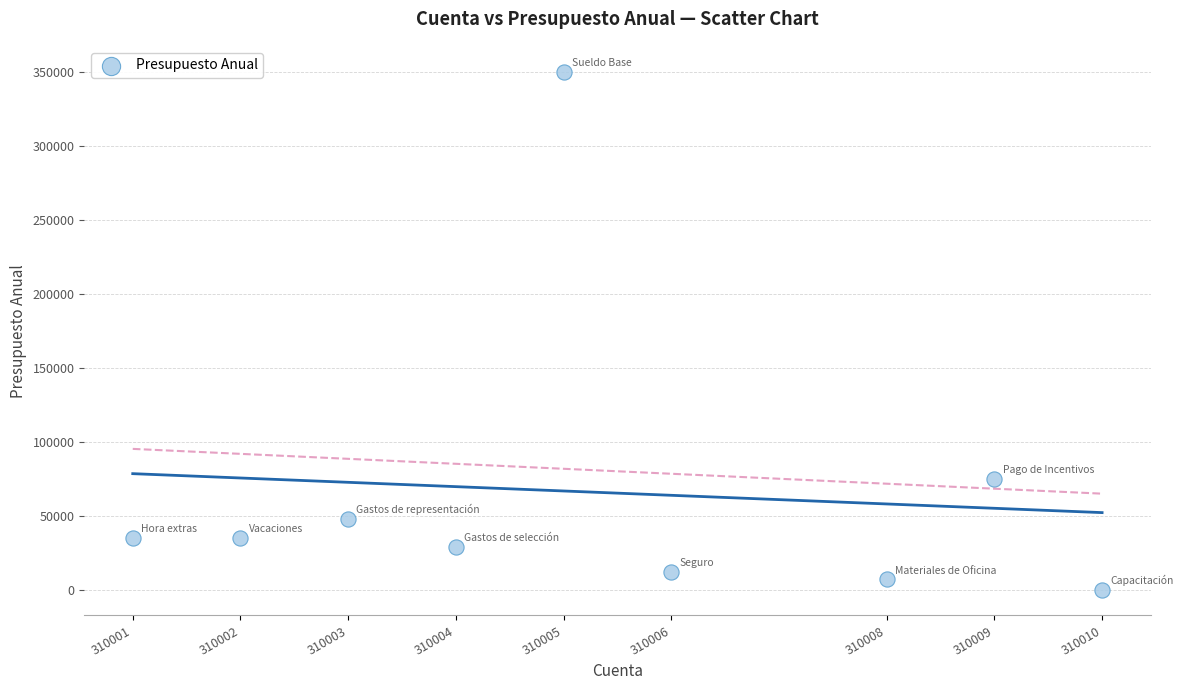

What is the average Y value?

65667